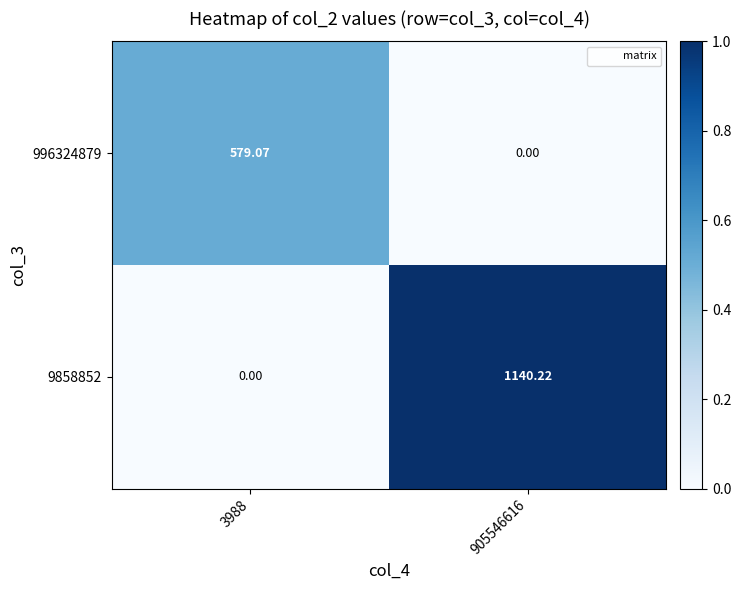

List the series in order of their peak value, highest first.

9858852, 996324879